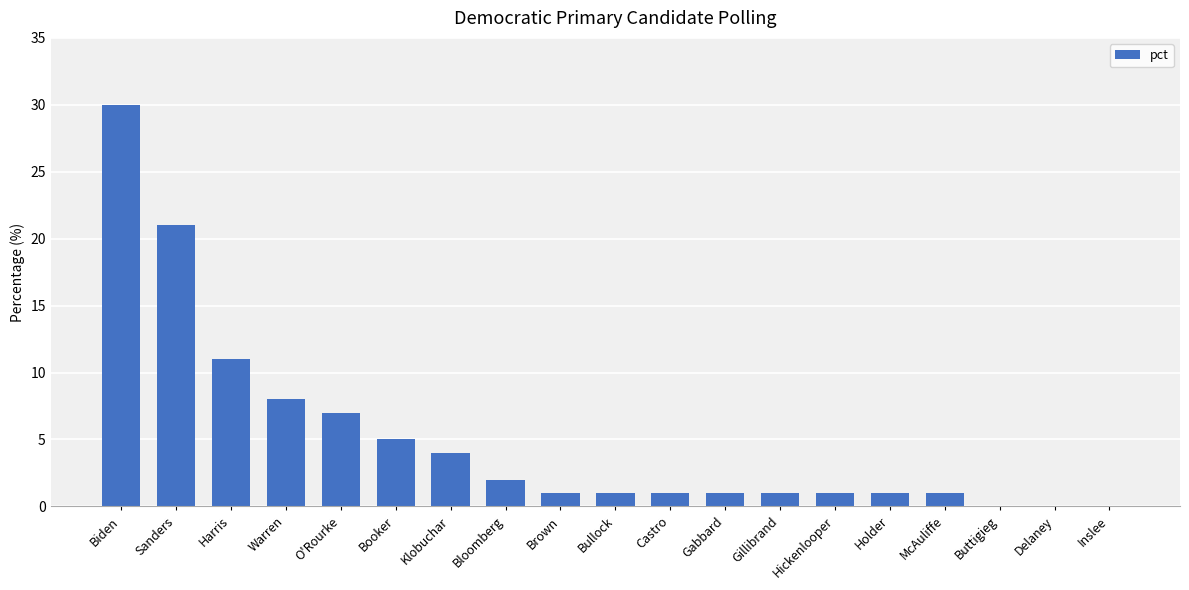

Are the bars horizontal?

No